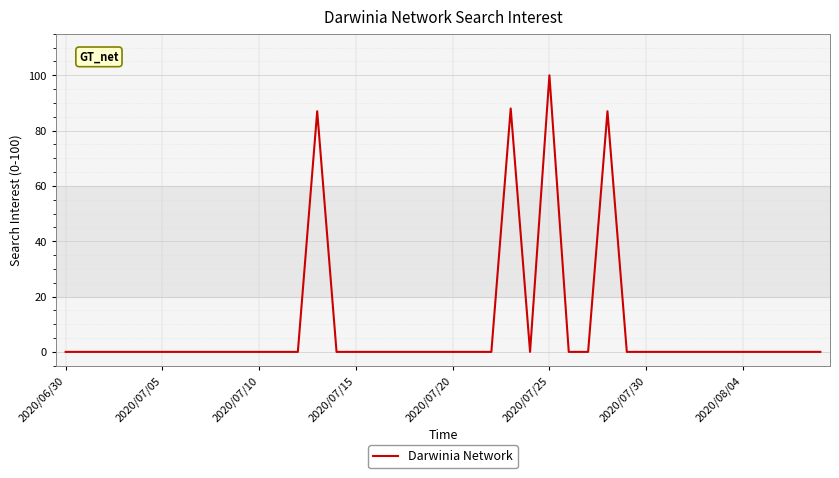

Reading left to right, list all the values displayed in this chart.

0	0	0	0	0	0	0	0	0	0	0	0	0	87	0	0	0	0	0	0	0	0	0	88	0	100	0	0	87	0	0	0	0	0	0	0	0	0	0	0